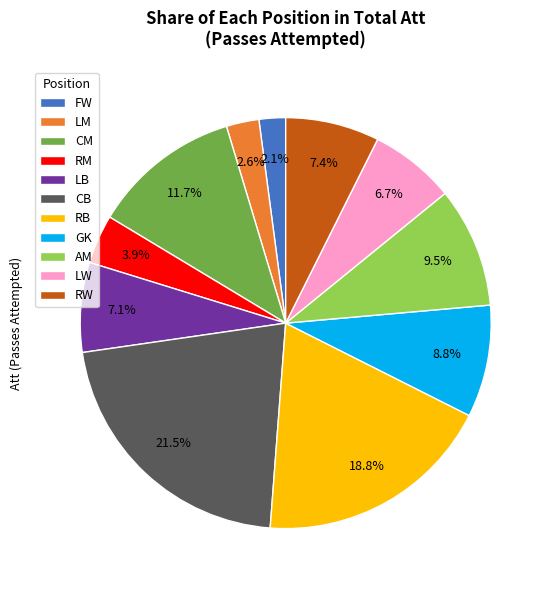

To the nearest percent, what is the average slice percentage?

9%